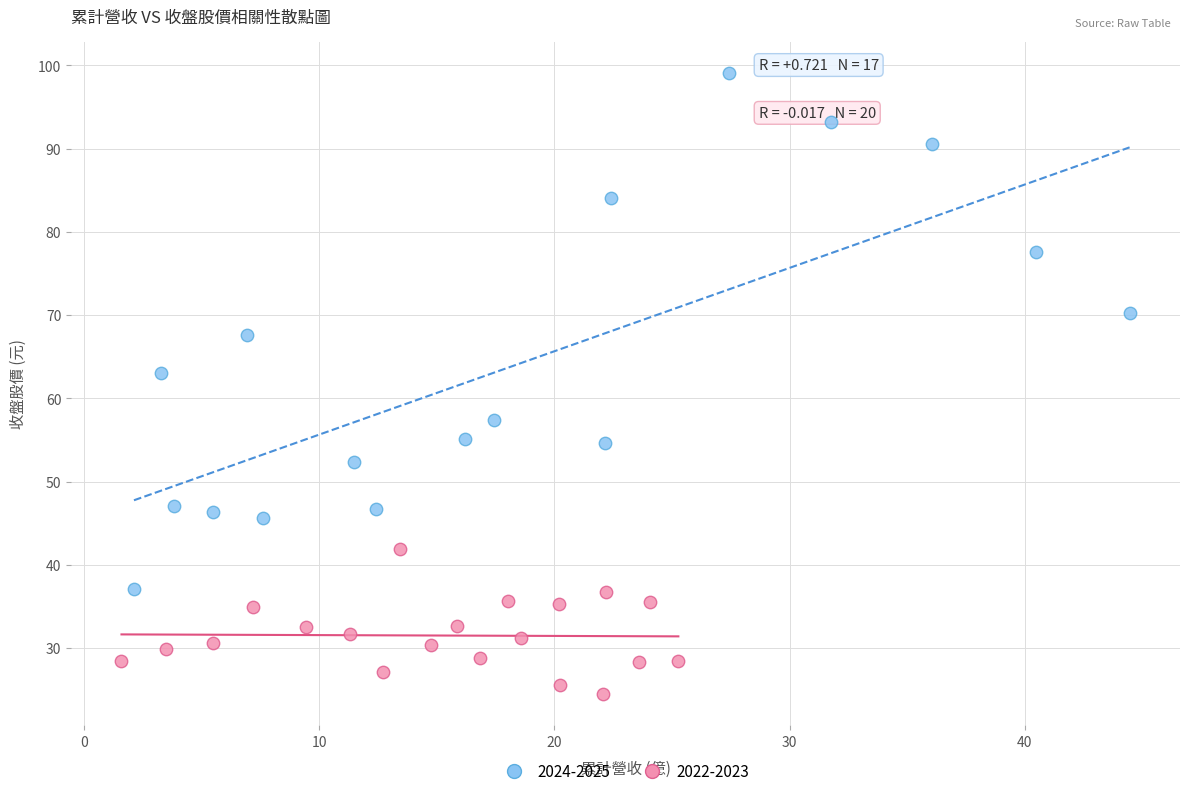

Which series has the largest Y range (max minus min)?

2024-2025